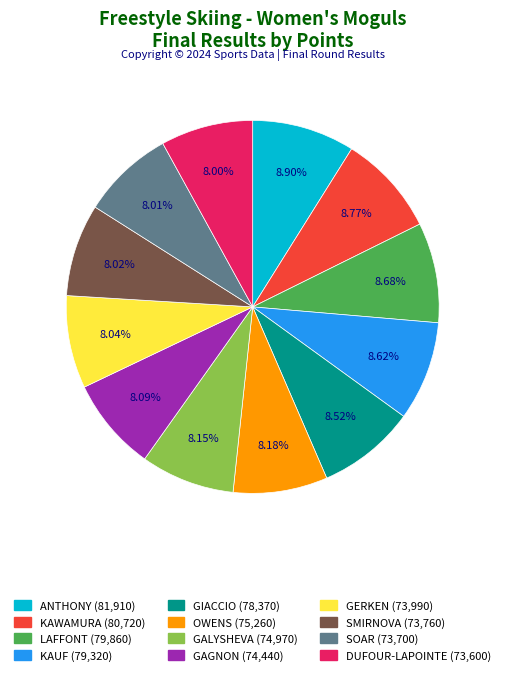

Is there a majority slice in this chart?

No